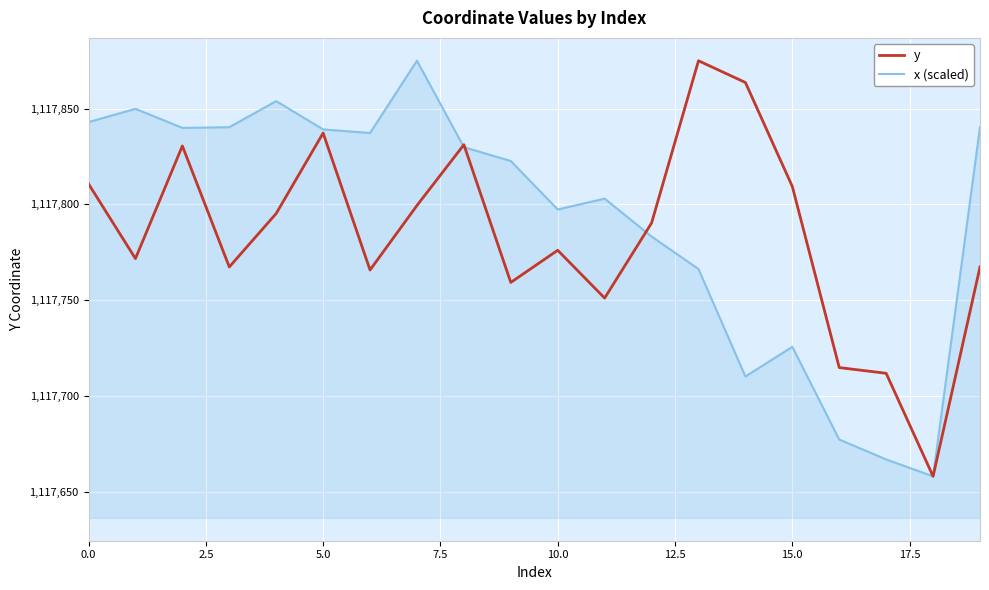

What is the greatest value displayed?

1117875.0